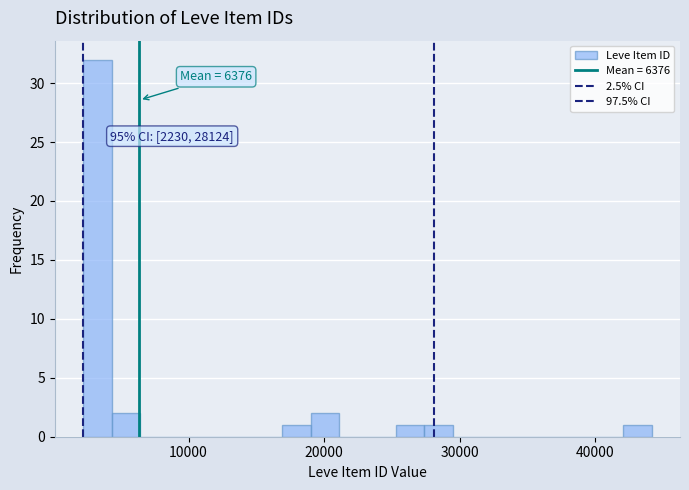

Read against the x-axis, roughly where is the centre of the tallest bar?

3000